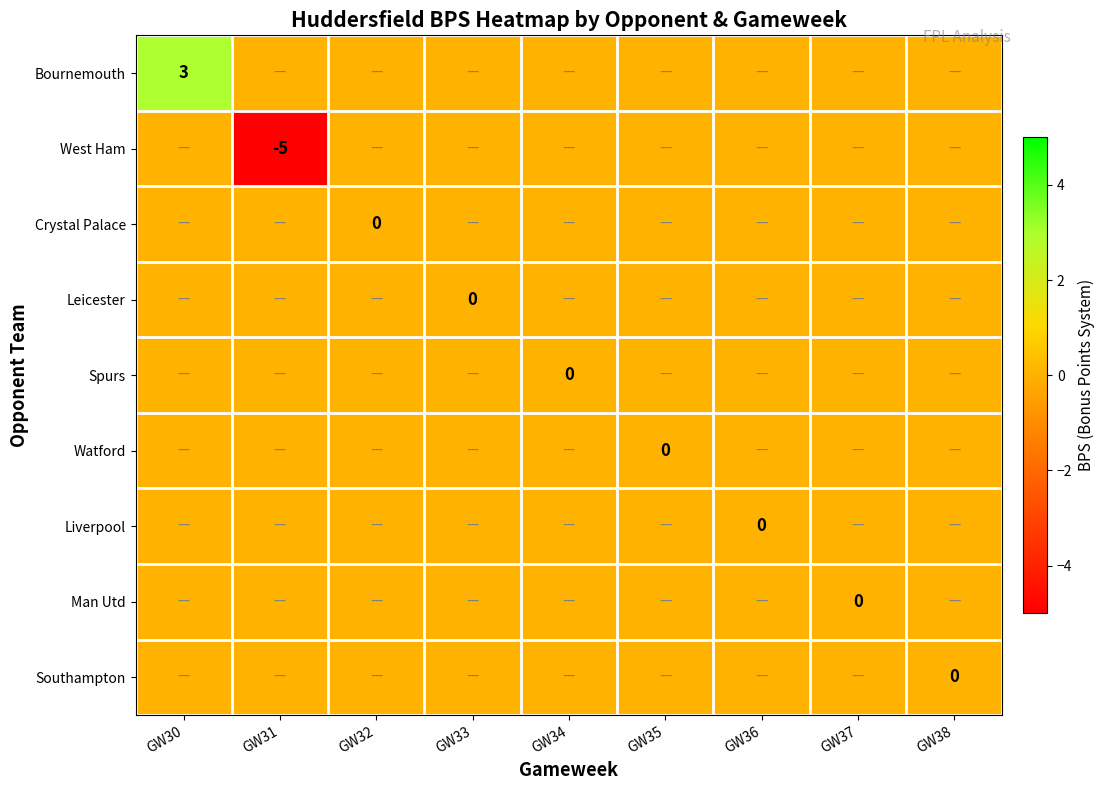

At how many categories does at least one series exceed -1?

9